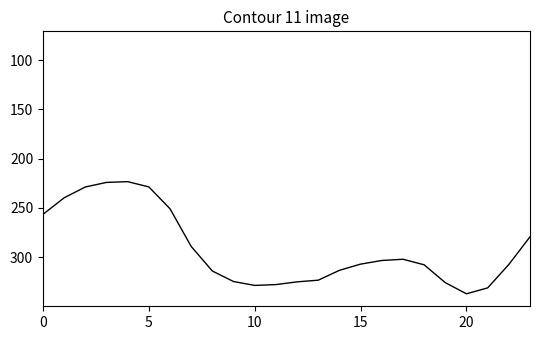

Does the chart have visible grid lines?

No